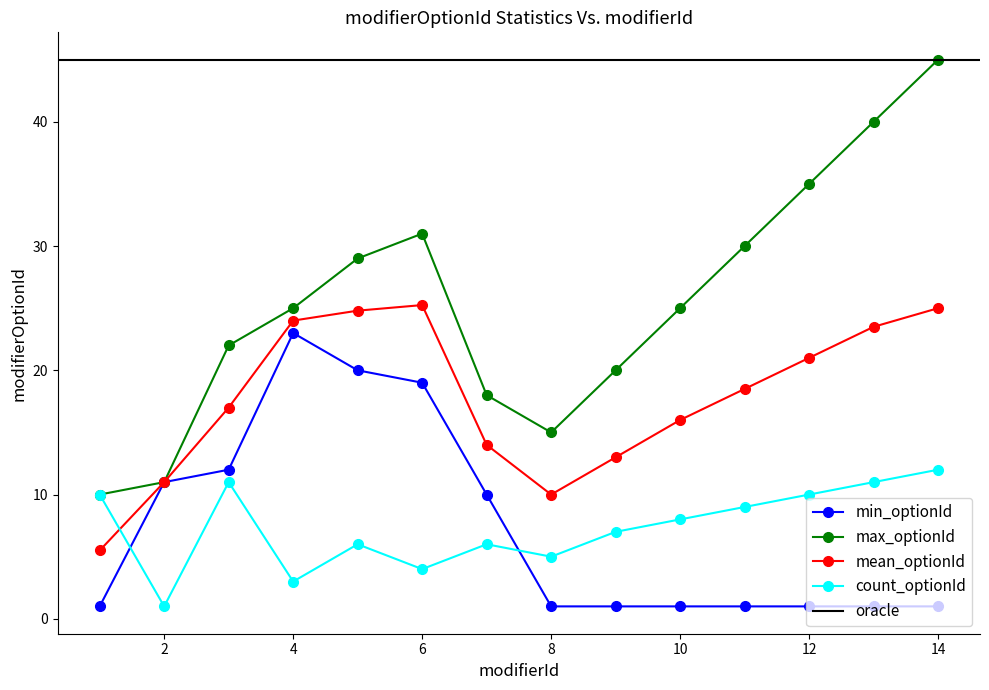

How many interior local peaks does the mean_optionId series have?

1